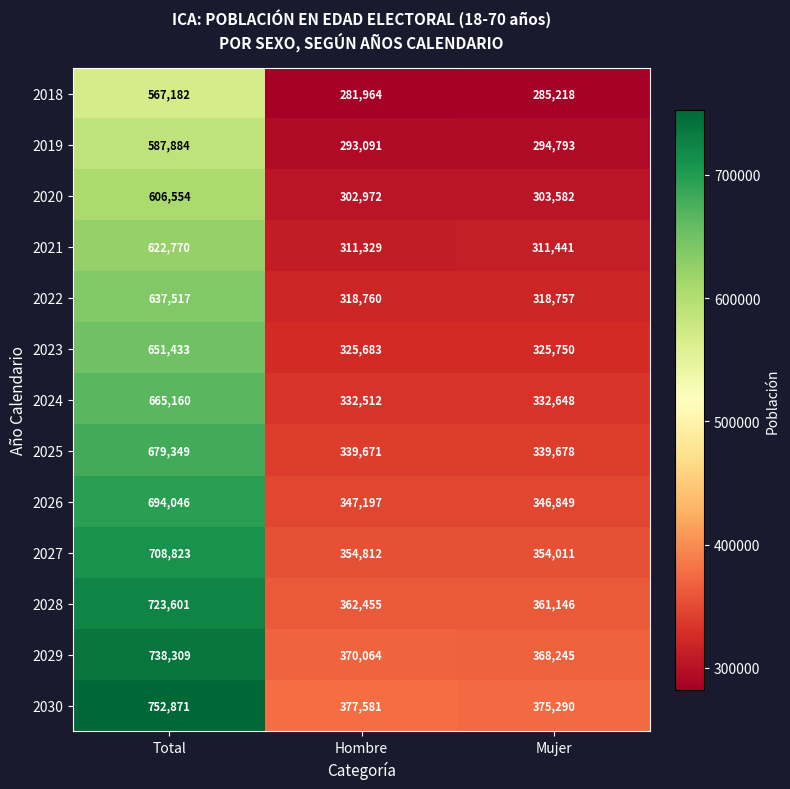

At which category does the chart reach its peak across all series?

Total